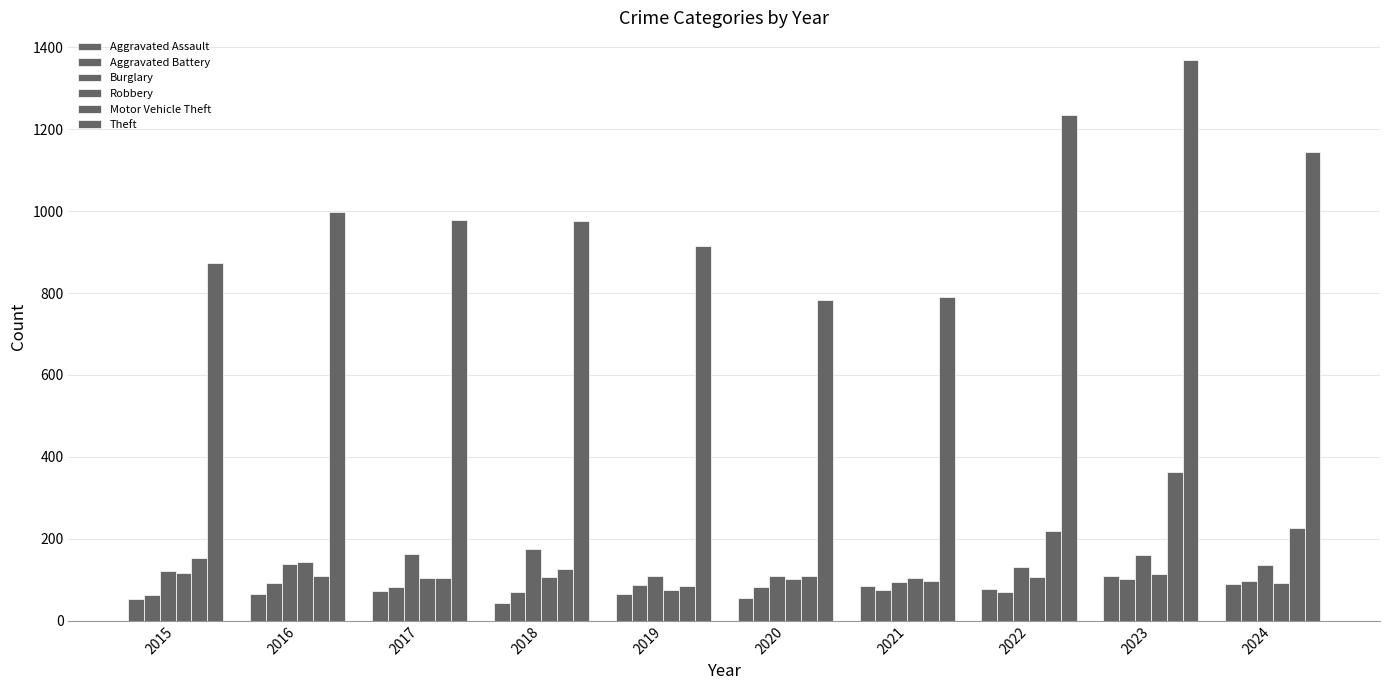

What is the difference between the highest and lowest values at 2019?

849